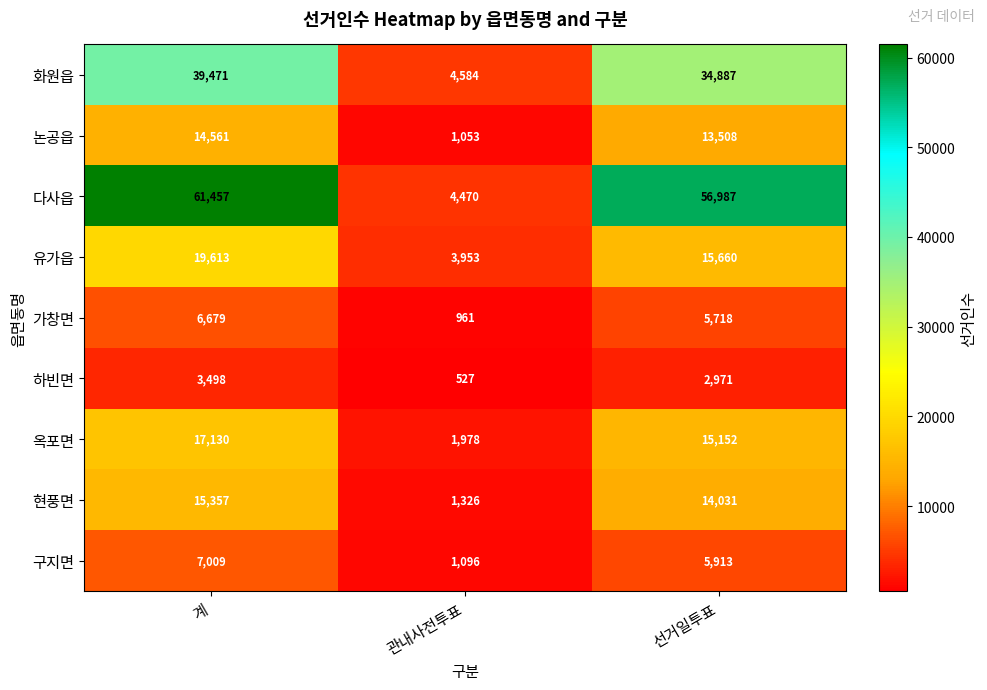

How many data points does each series have?

3